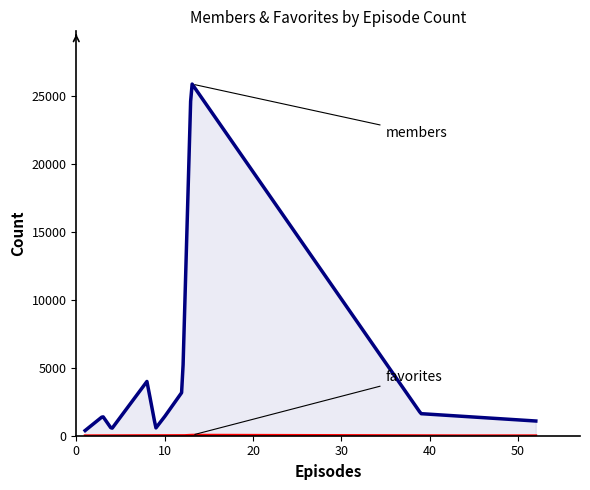

Which has a higher value, 12 or 13?

13